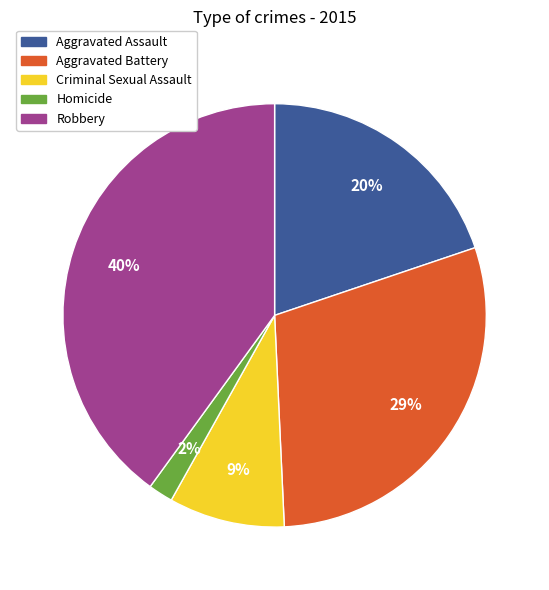

Is the sum of Aggravated Assault and Robbery greater than half?

Yes